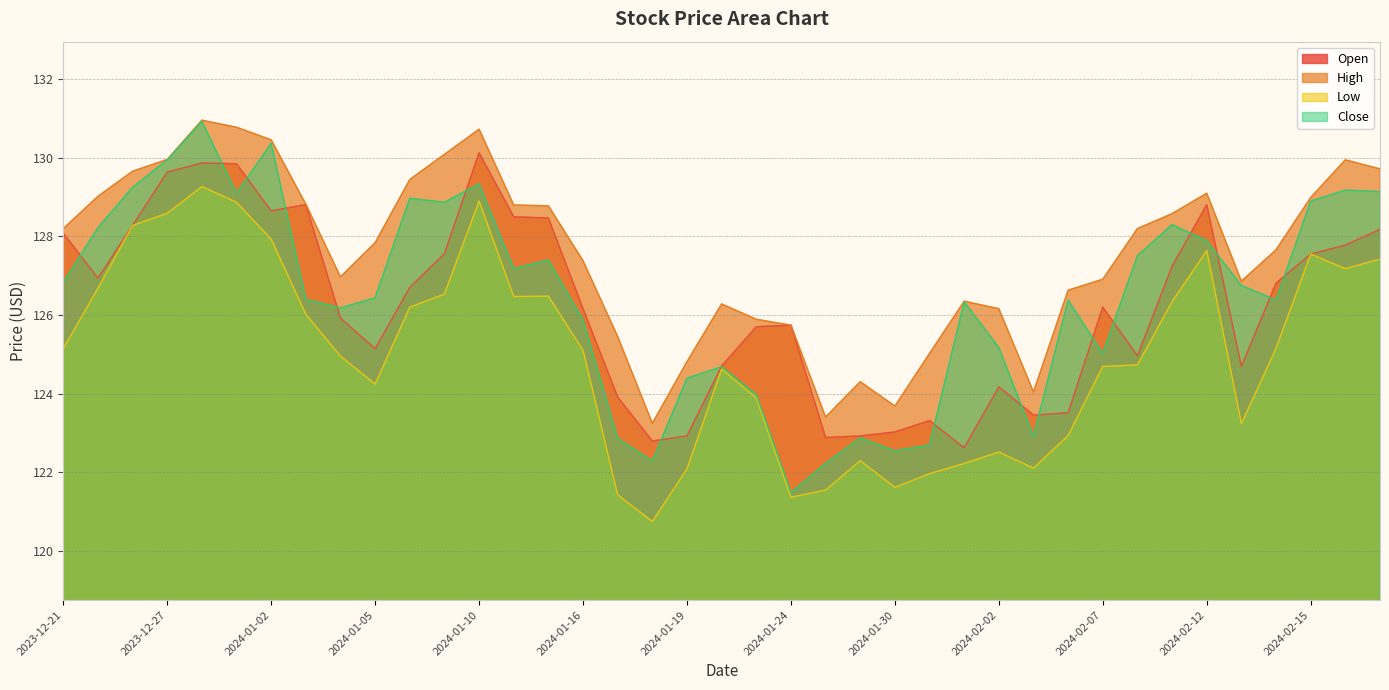

True or false: Open and High intersect in this chart.

False